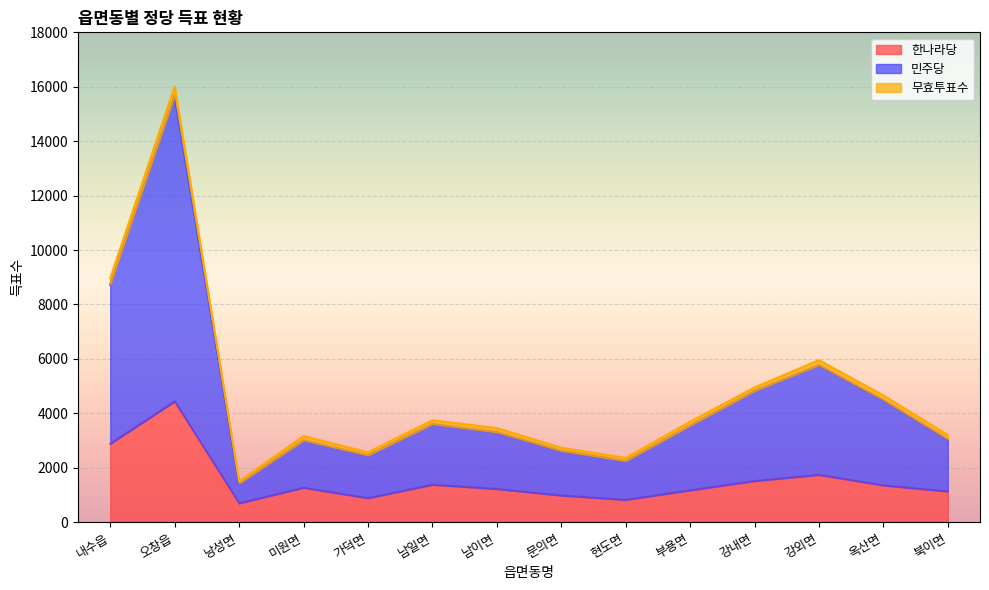

Which series has the widest spread of values?

민주당